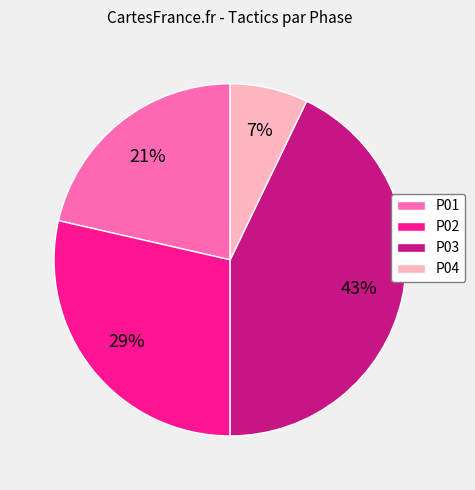

What percentage is the P04 slice, to the nearest percent?

7%